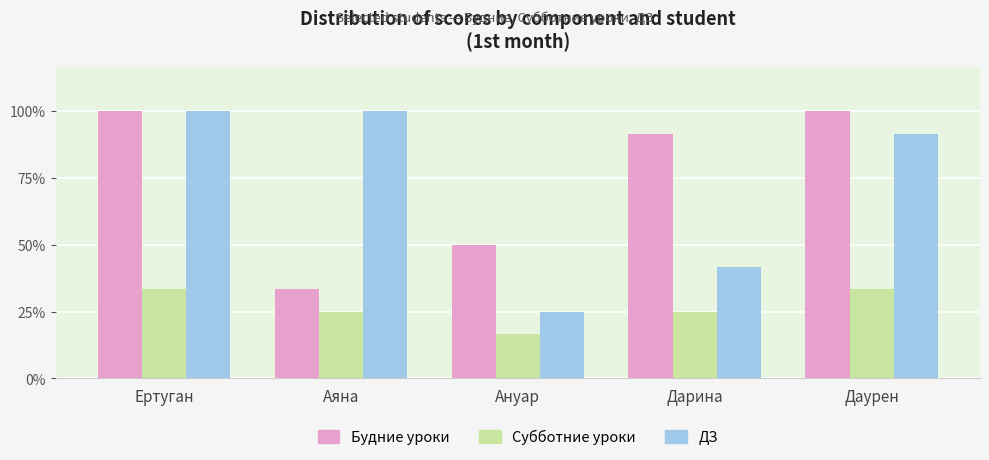

Are the bars horizontal?

No